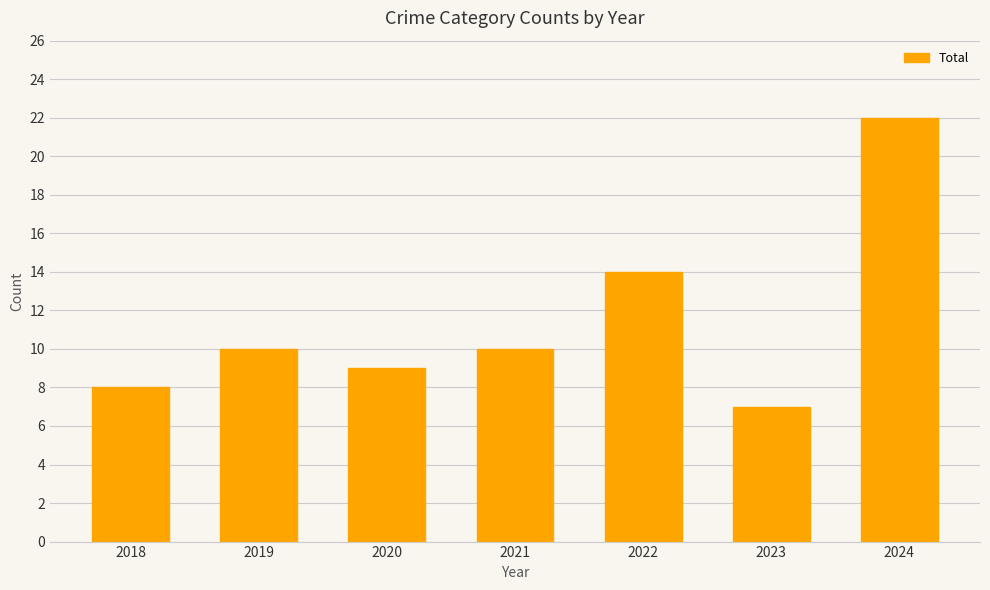

Count the number of data series in this chart.

1